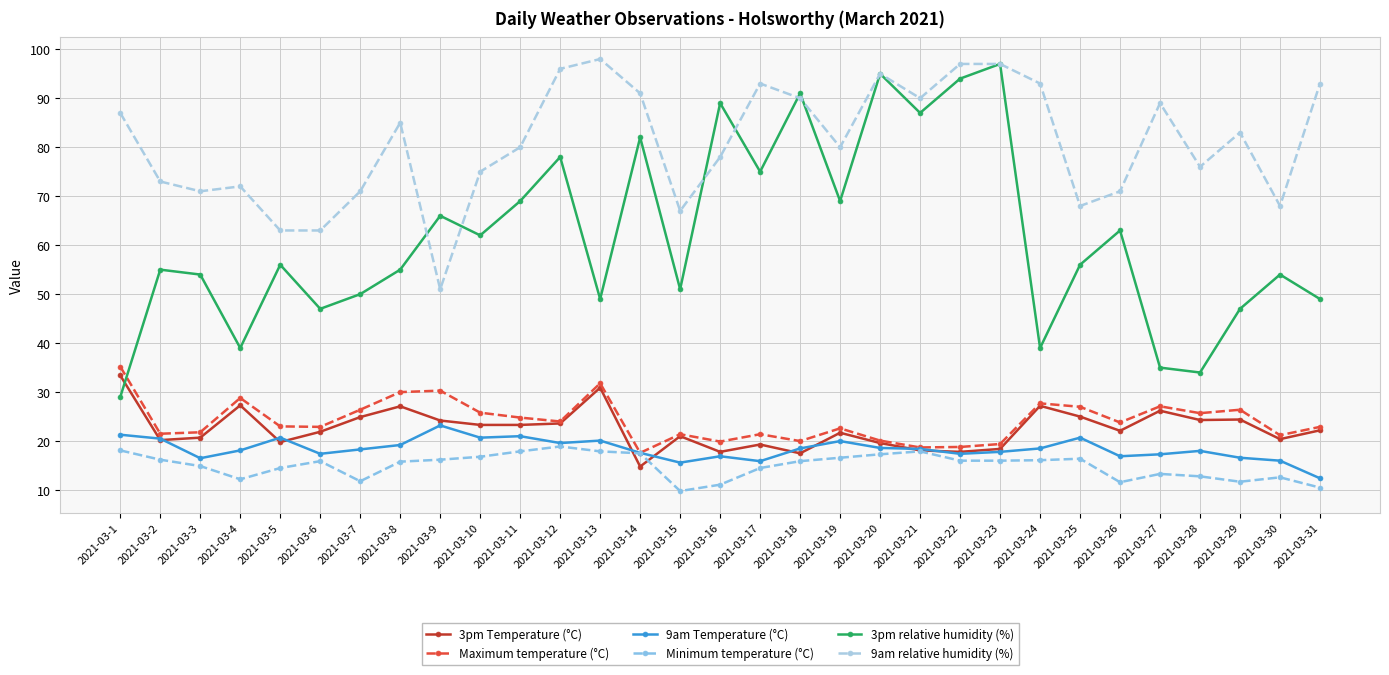

List the series in order of their peak value, highest first.

9am relative humidity (%), 3pm relative humidity (%), Maximum temperature (°C), 3pm Temperature (°C), 9am Temperature (°C), Minimum temperature (°C)